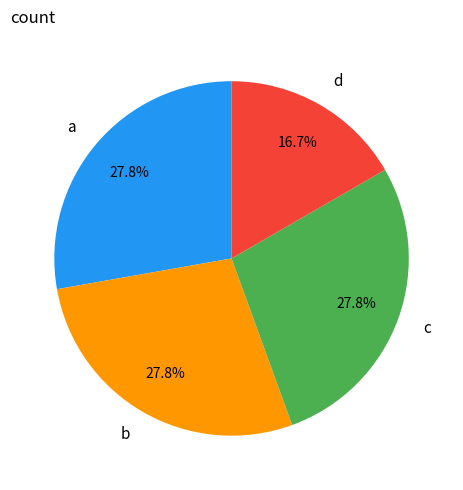

Is the sum of c and a greater than half?

Yes